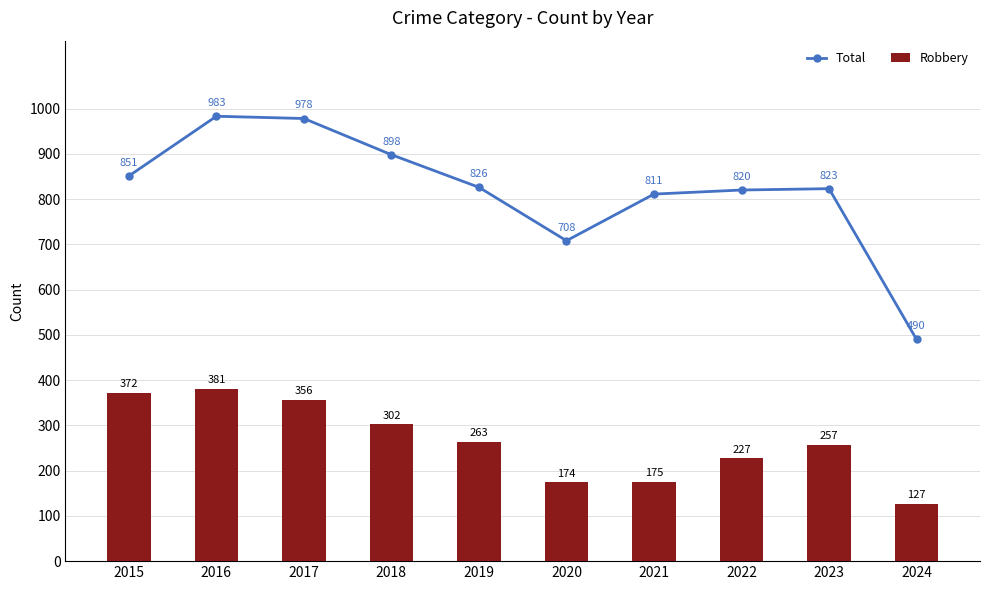

What is the total value across all series at 2023?

1080